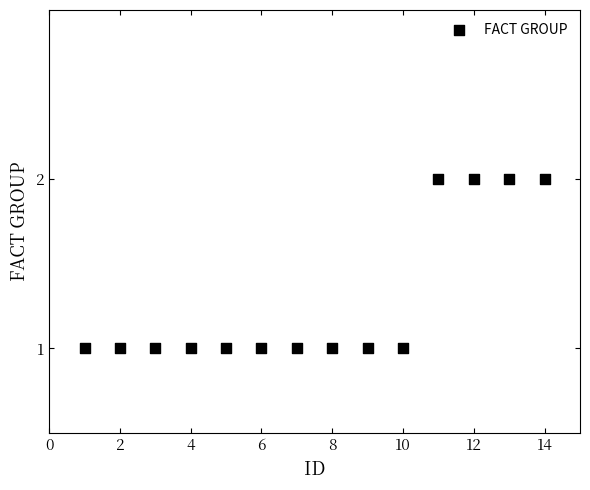

List the coordinates of all points as (X, Y) pairs, reading left to right.

(1, 1)  (2, 1)  (3, 1)  (4, 1)  (5, 1)  (6, 1)  (7, 1)  (8, 1)  (9, 1)  (10, 1)  (11, 2)  (12, 2)  (13, 2)  (14, 2)